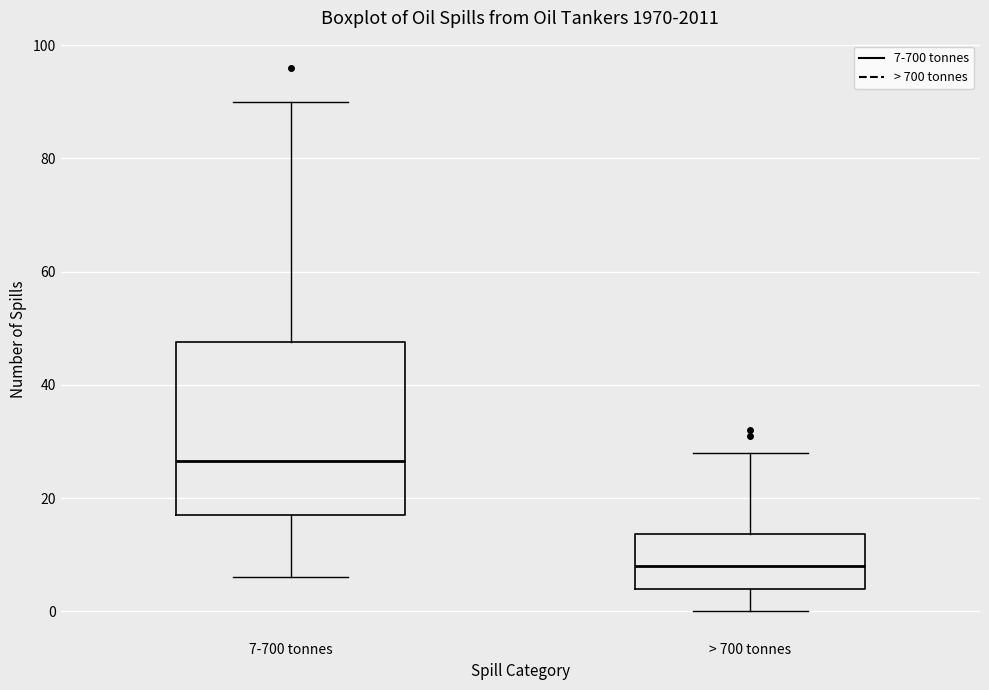

Where is the lower edge of the box for 7-700 tonnes on the y-axis? The values are not printed on the chart, so give them approximately, as read against the axis.

18